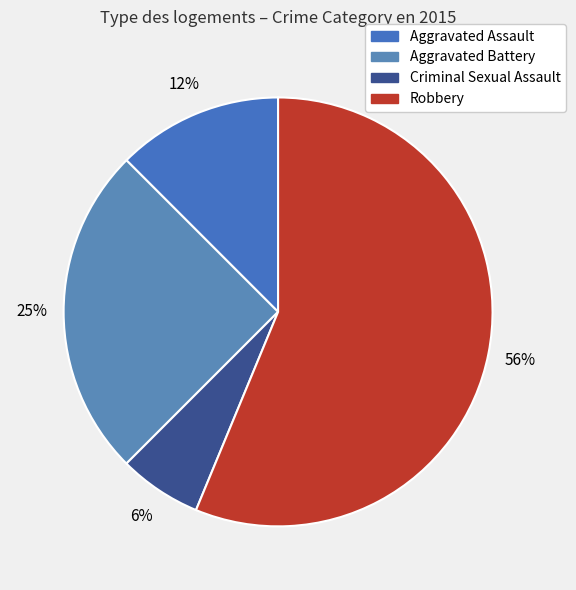

Which slice represents more than half of the pie?

Robbery